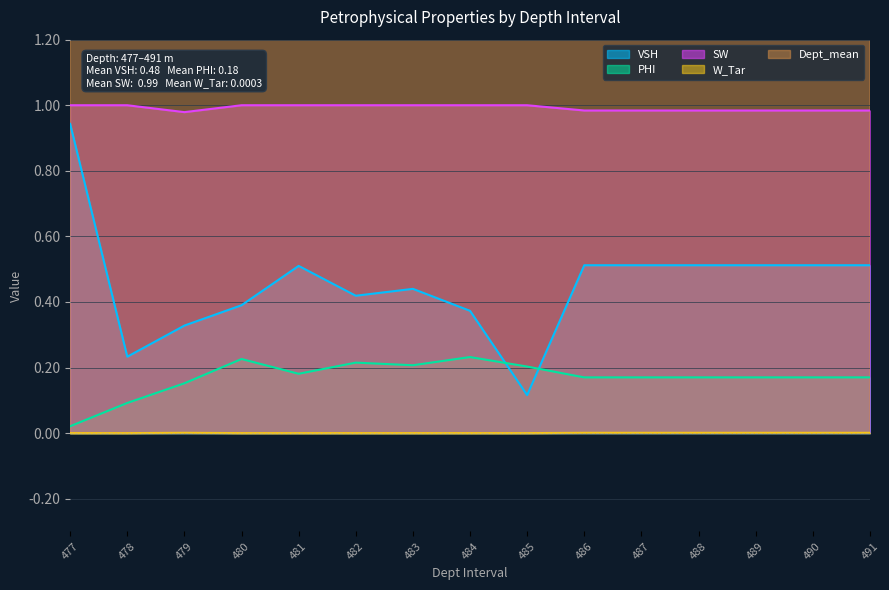

How many series are shown in this chart?

5